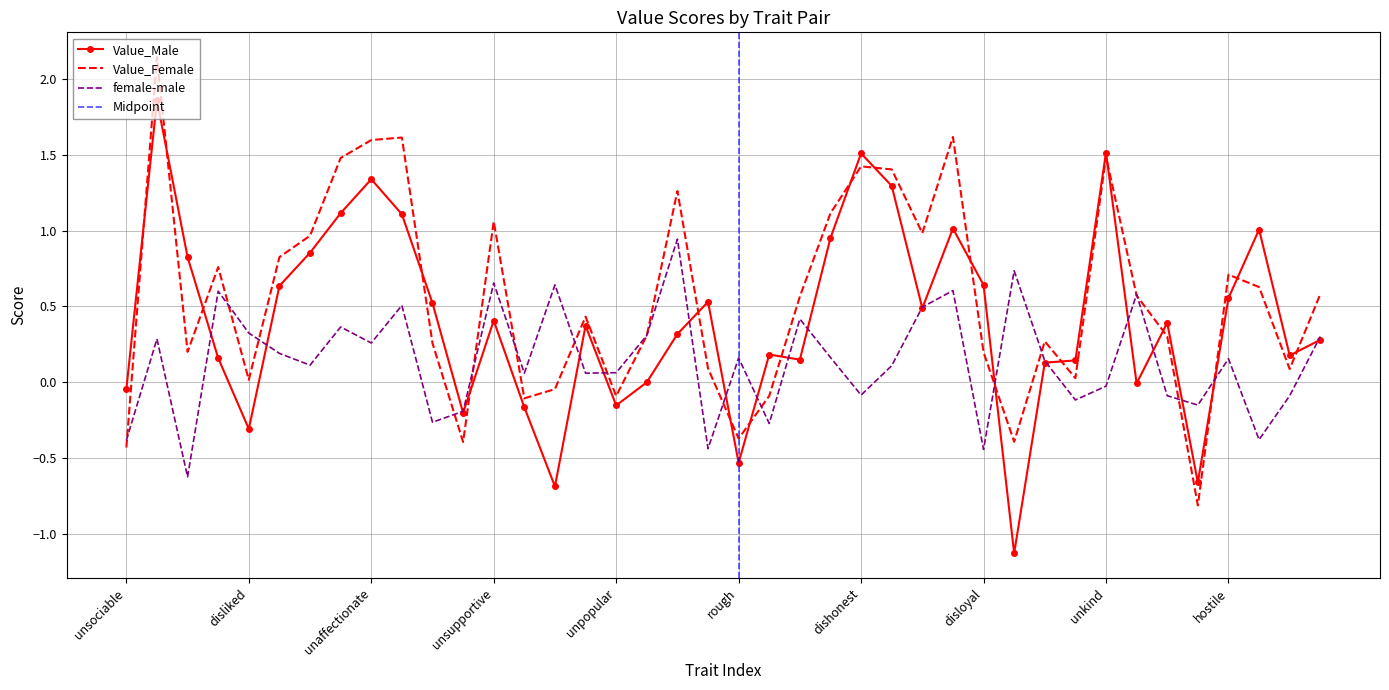

How many interior local valleys does the Value_Female series have?

11